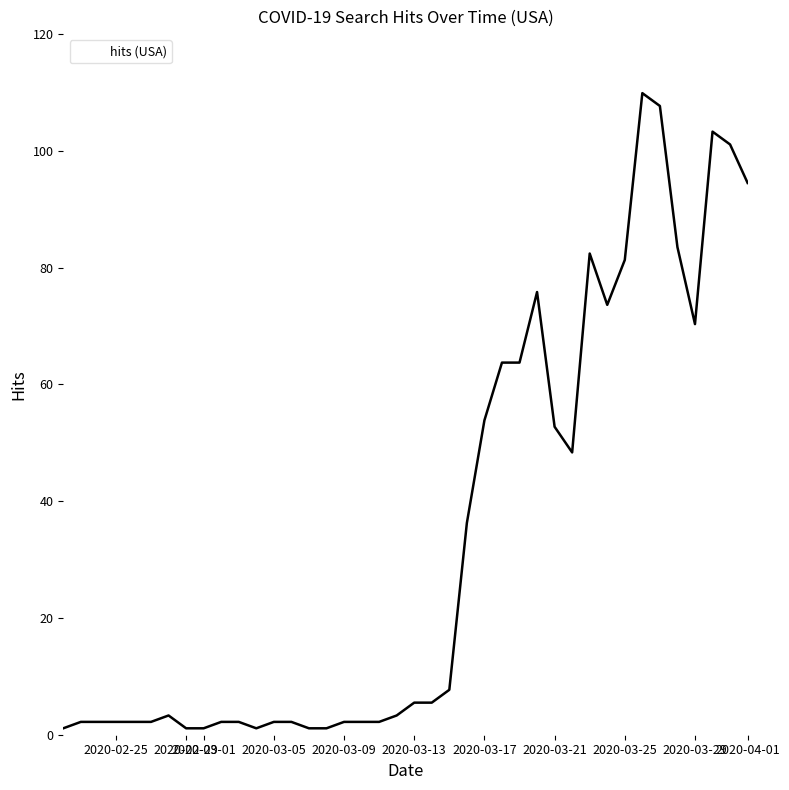

What is the difference between the maximum and minimum values?

108.8